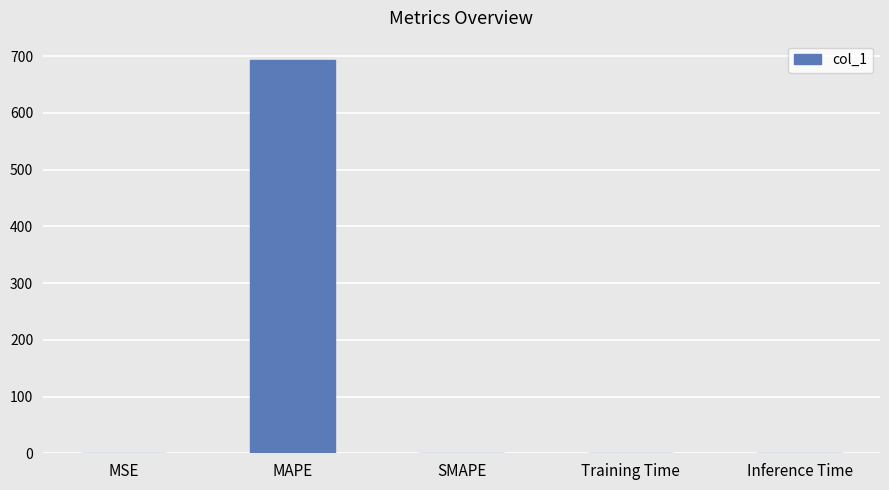

The value at Training Time is 0.0. True or false?

True